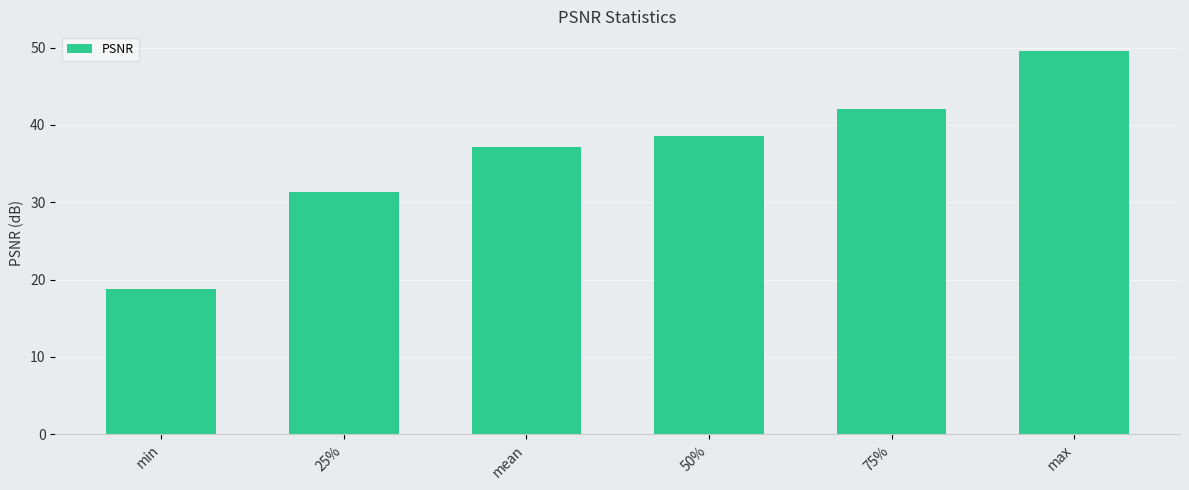

The chart shows a value of 49.6 at max. True or false?

True